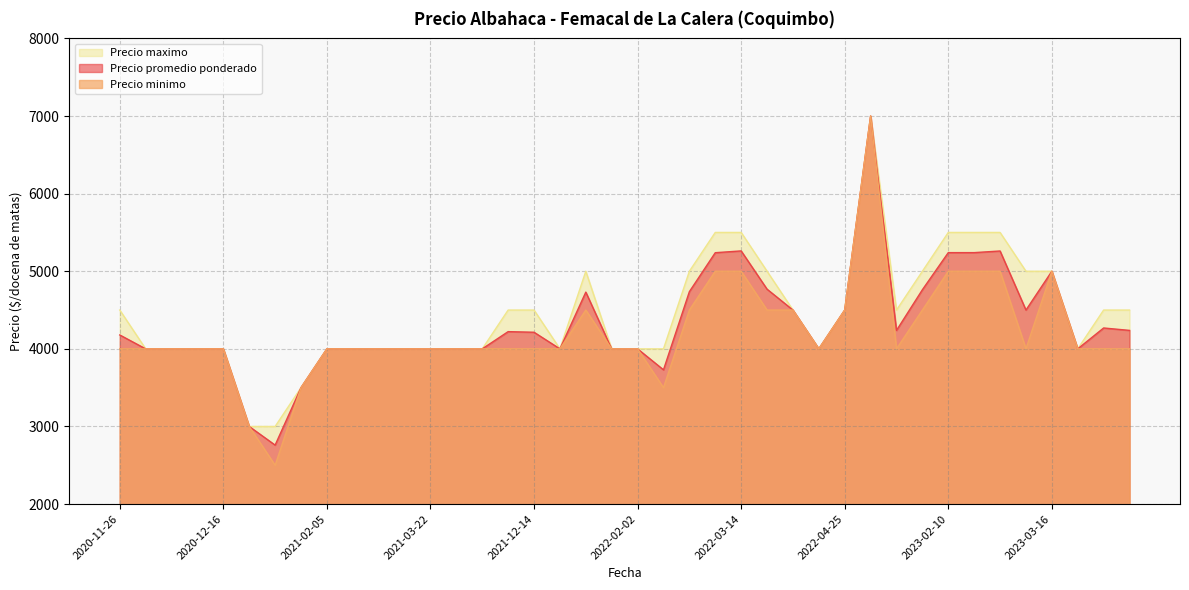

What is the sum of all Precio minimo values?

168500